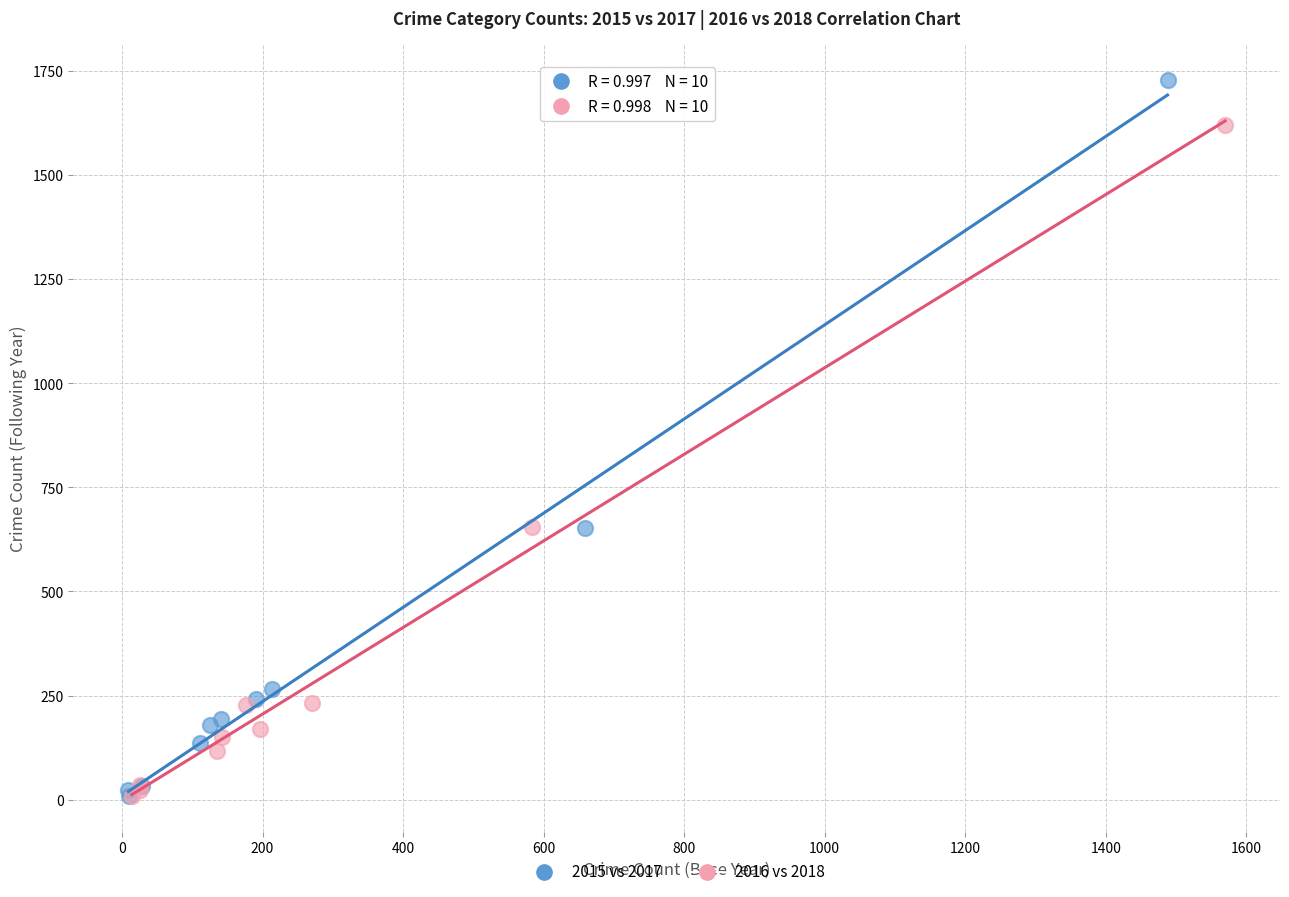

Which series has the widest spread of Y values?

2015 vs 2017